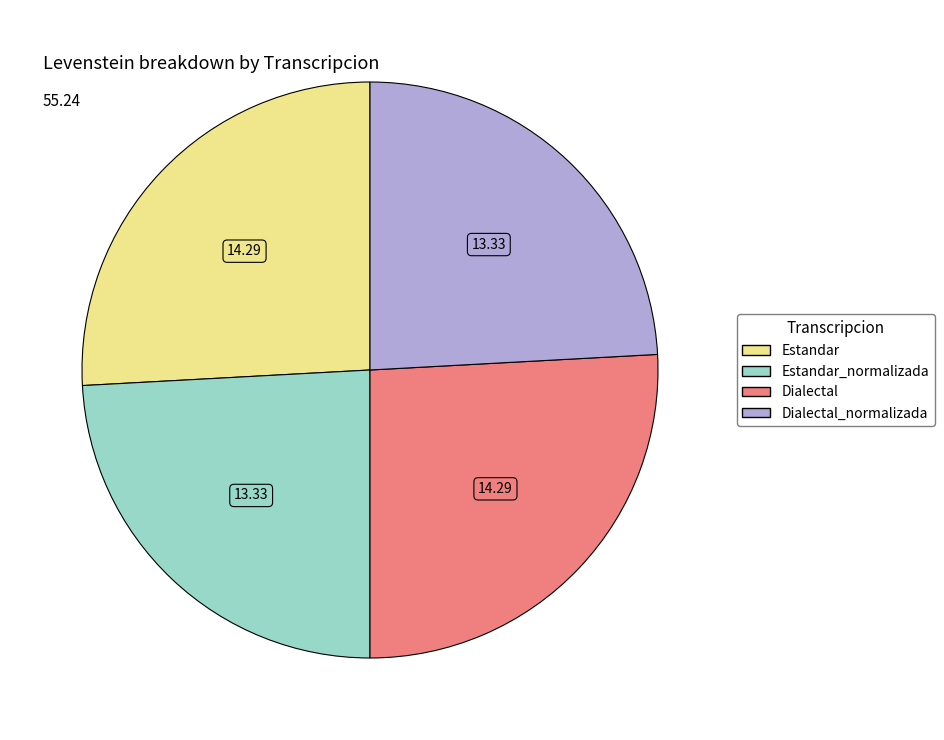

Is there any slice that represents more than half of the pie?

No